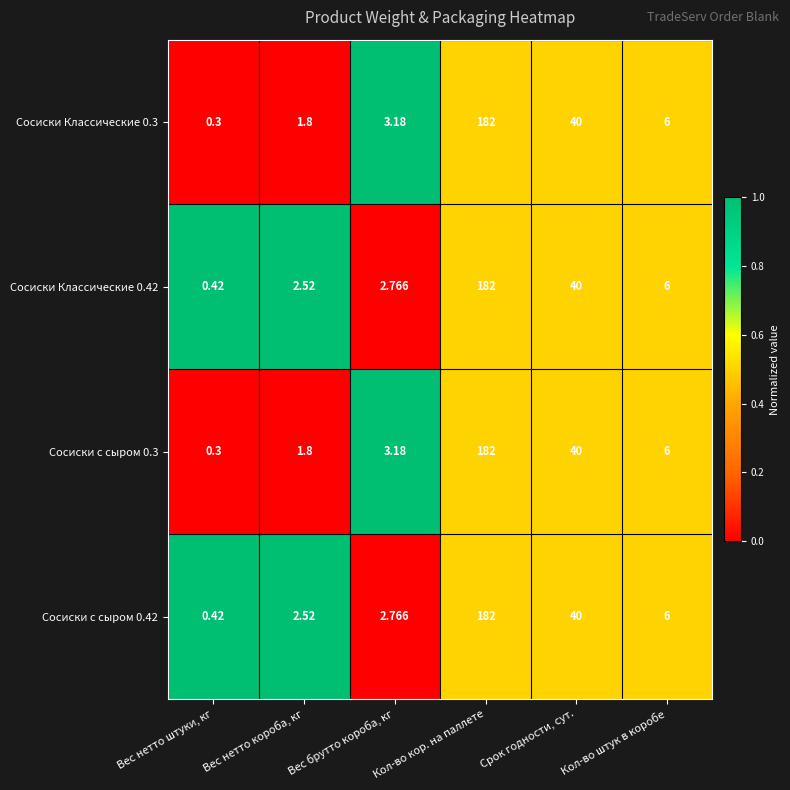

At which category does the chart reach its minimum across all series?

Вес нетто штуки, кг